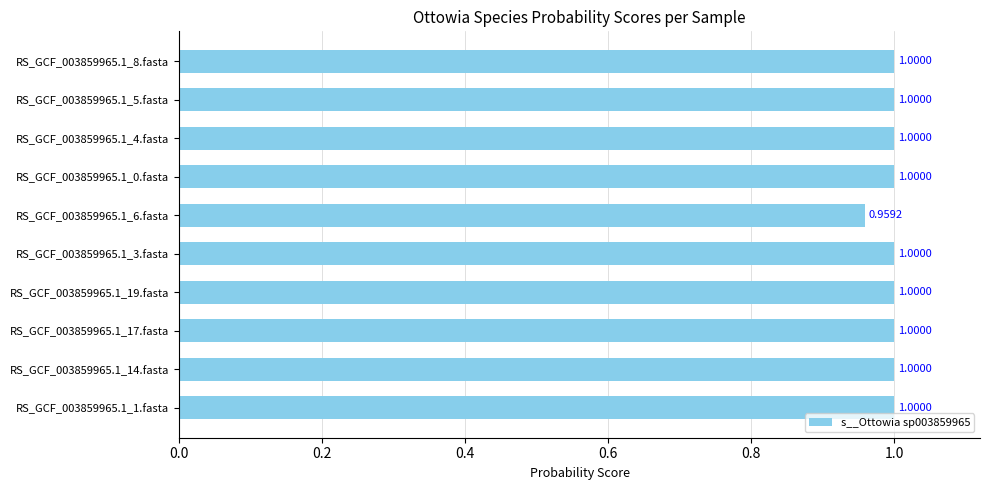

What is the ratio of the value at RS_GCF_003859965.1_14.fasta to the value at RS_GCF_003859965.1_17.fasta?

1.0